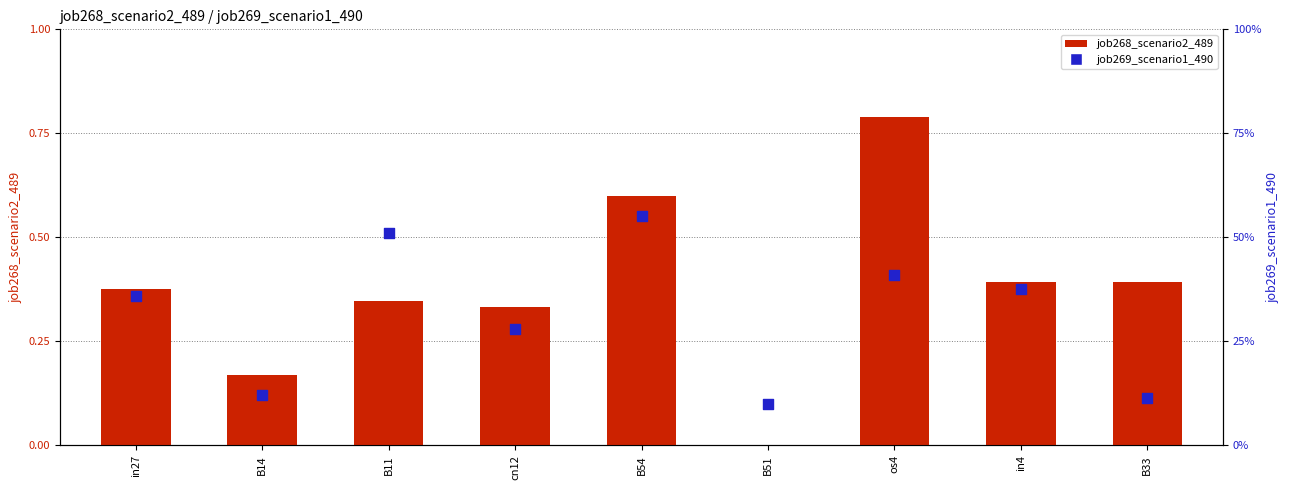

Which series has the largest Y range (max minus min)?

job268_scenario2_489